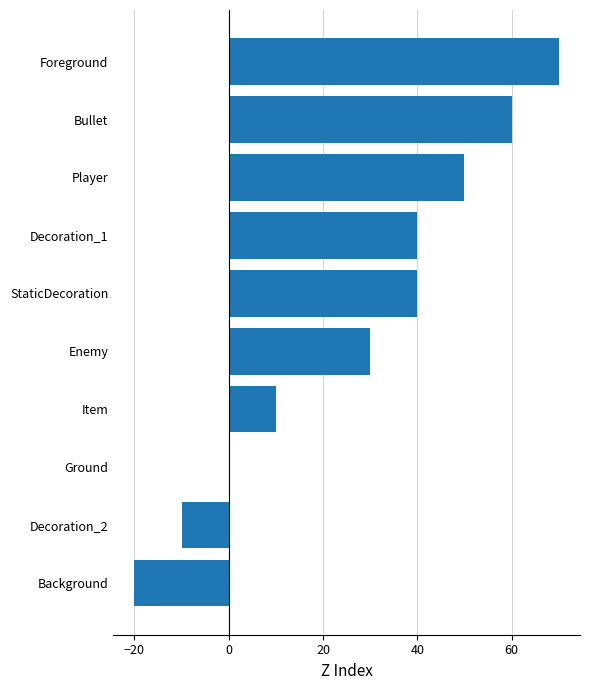

Reading top to bottom, extract all data points from this chart.

Foreground=70	Bullet=60	Player=50	Decoration_1=40	StaticDecoration=40	Enemy=30	Item=10	Ground=0	Decoration_2=-10	Background=-20